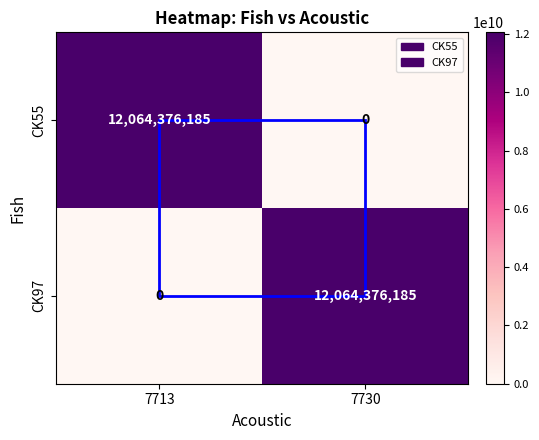

What is the difference between the maximum and minimum values in the CK55 series?

12064376185